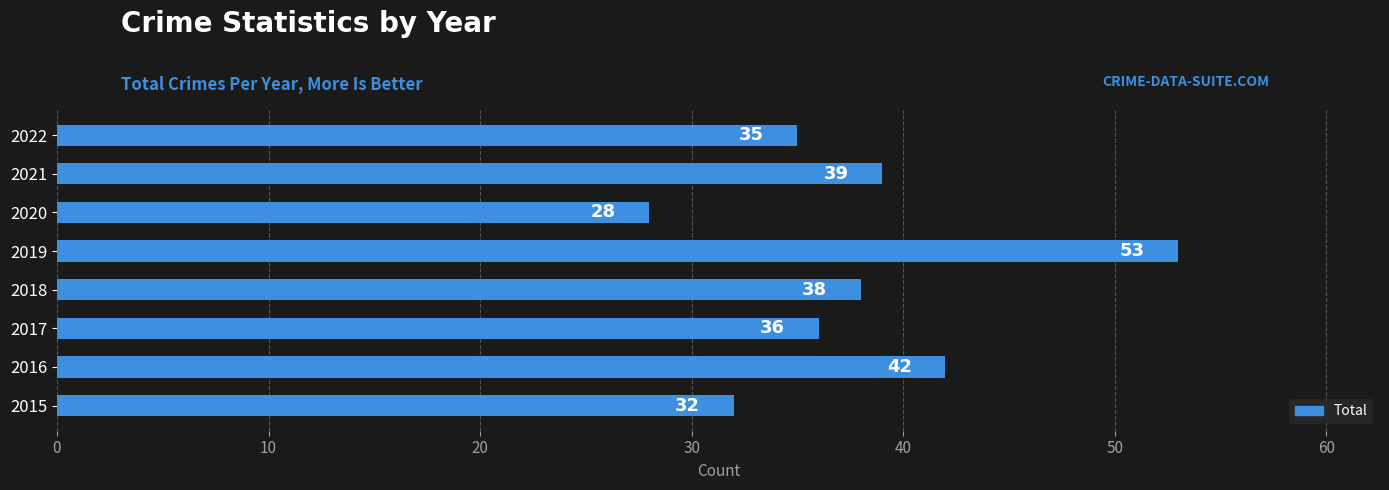

True or false: the data shows 87 at 2019.

False